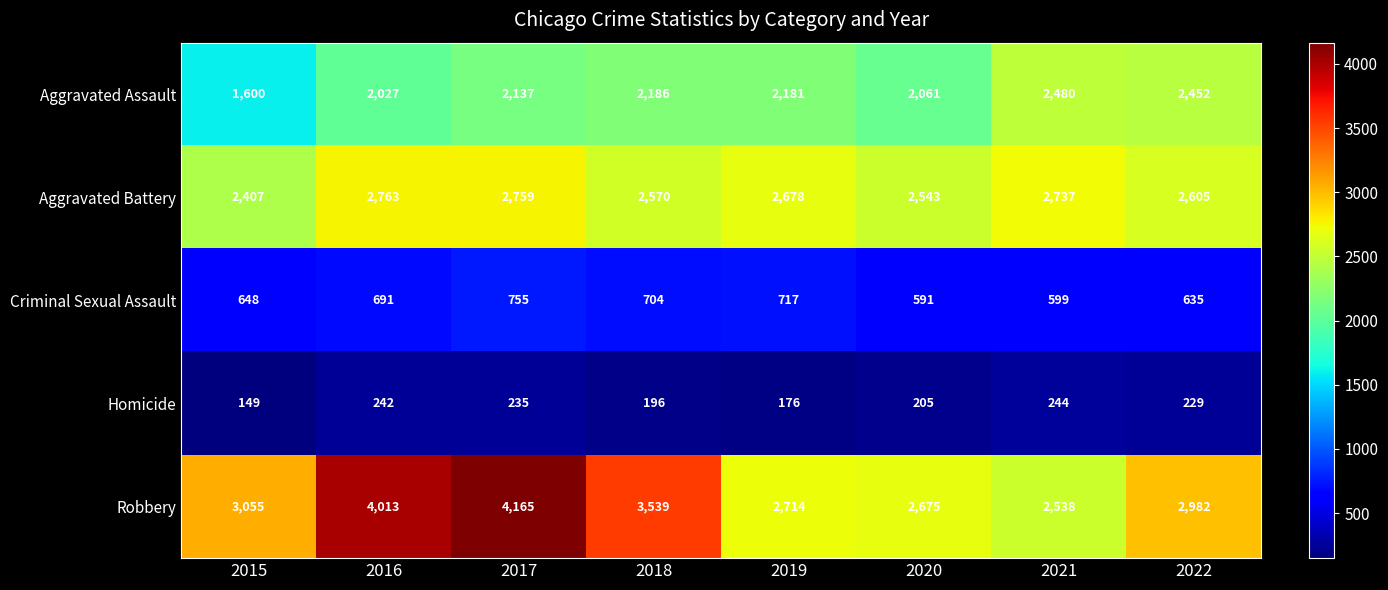

List the series in order of their overall mean, highest first.

Robbery, Aggravated Battery, Aggravated Assault, Criminal Sexual Assault, Homicide